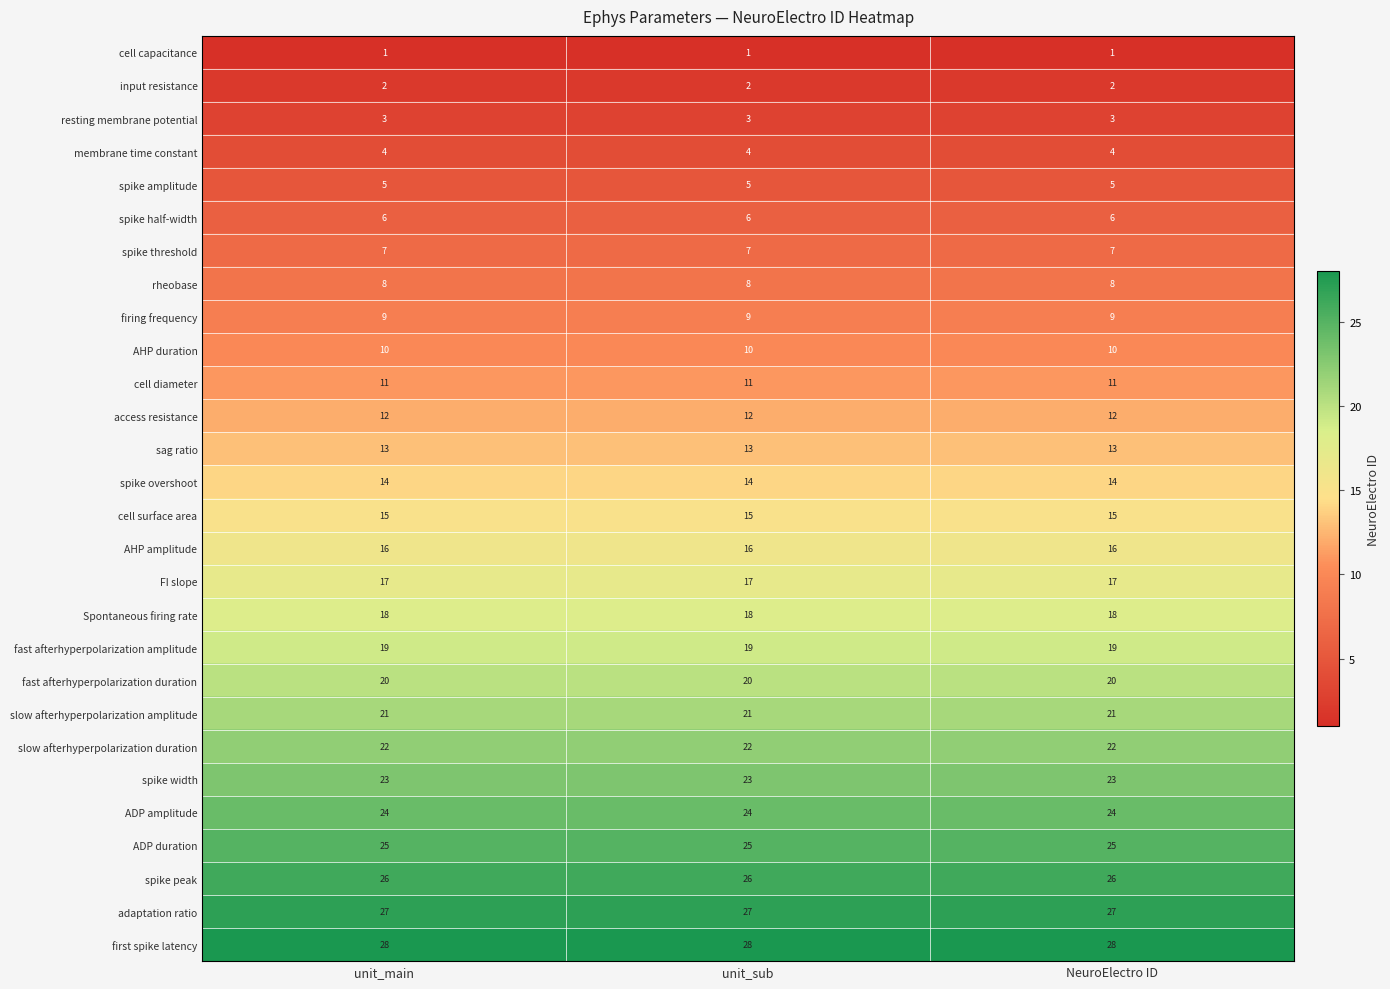

What is the highest value of the AHP duration series?

10